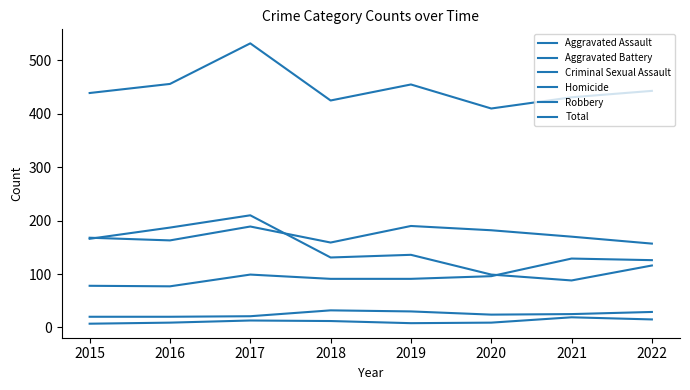

Is the value of Aggravated Assault at 2016 greater than the value of Criminal Sexual Assault at 2020?

Yes